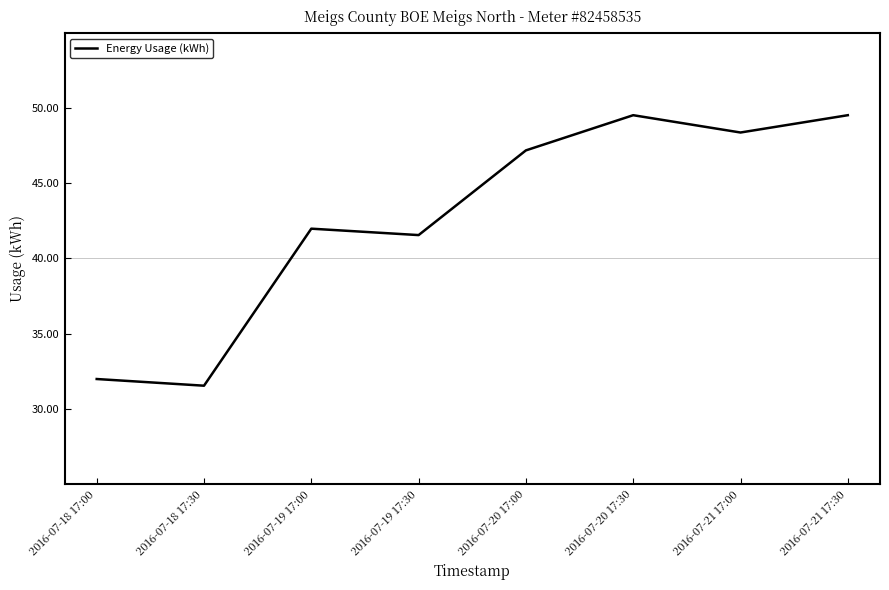

What is the maximum value shown in the chart?

49.5